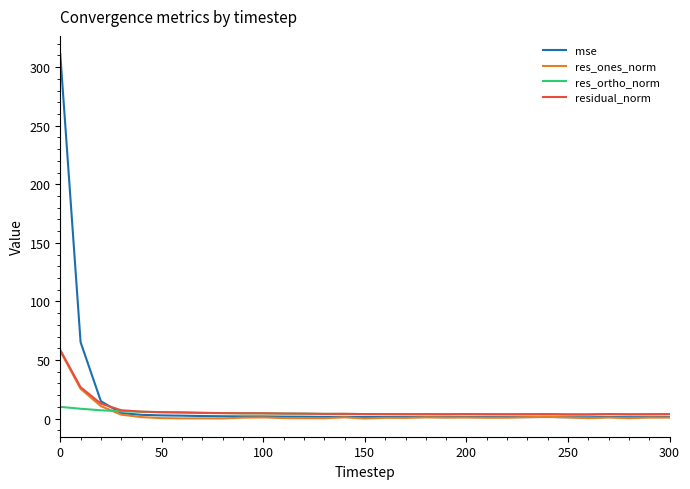

What are all the series names shown in the legend?

mse, res_ones_norm, res_ortho_norm, residual_norm